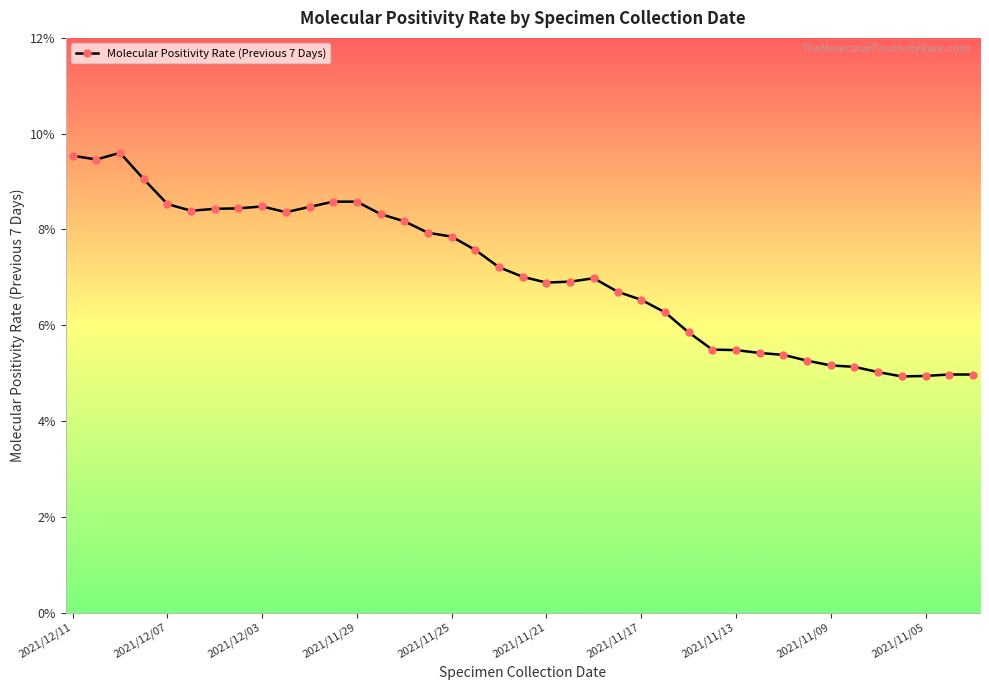

What is the value of the 23rd point from the left?

7.0